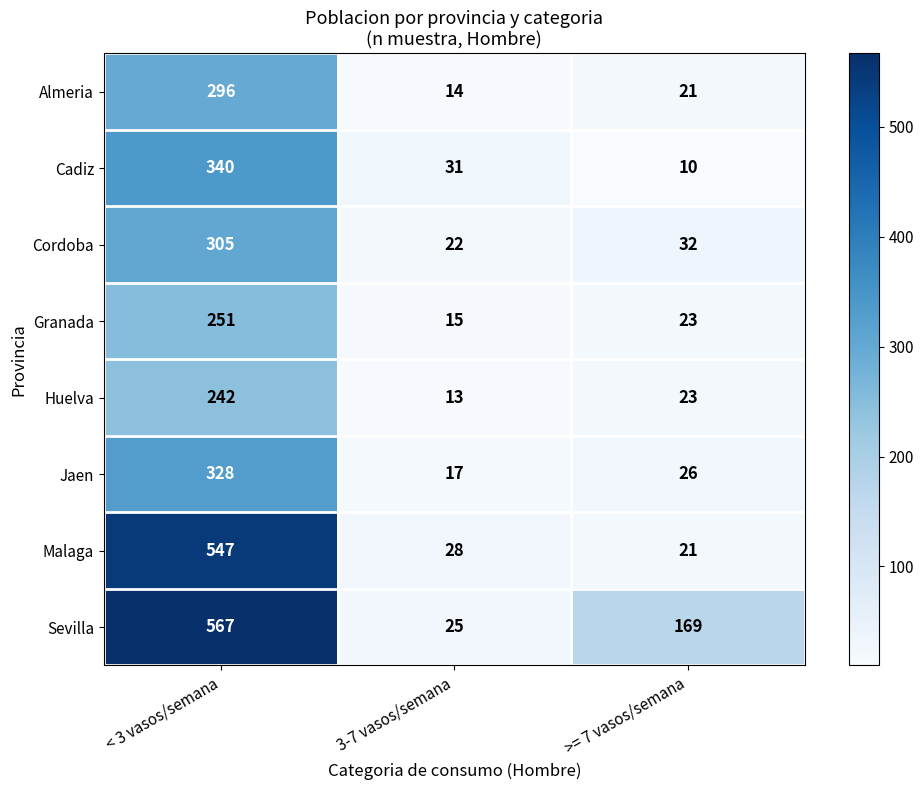

What is the total value across all series at < 3 vasos/semana?

2876